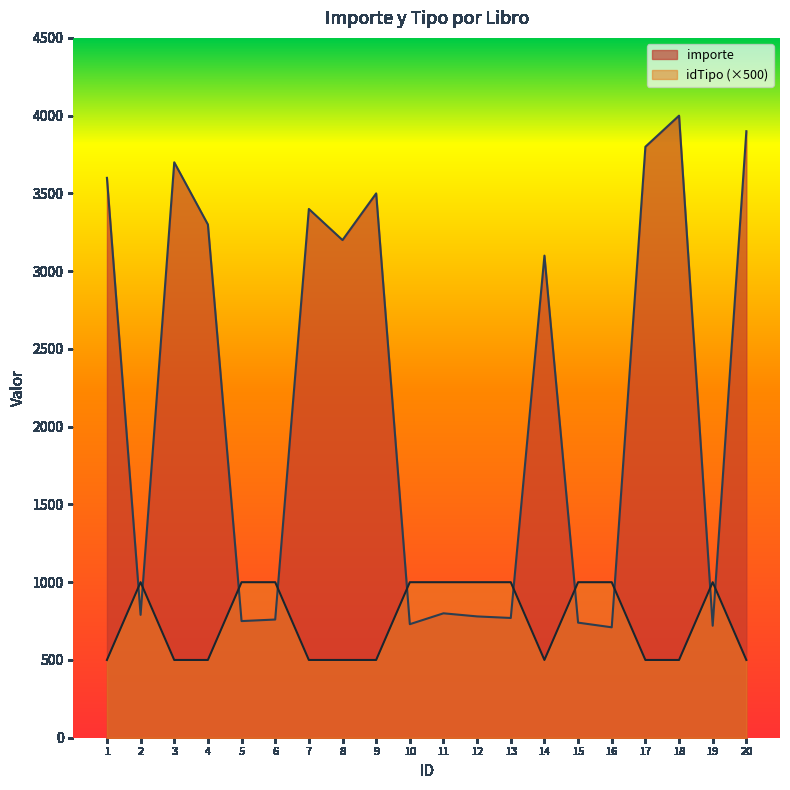

Is it true that idTipo equals 1000 at 12?

True